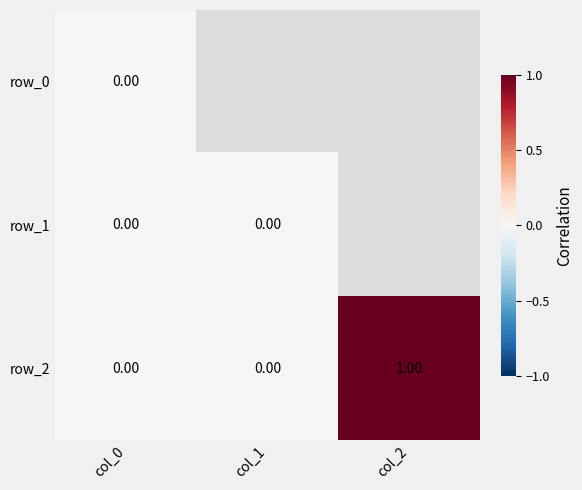

Rank the series by their maximum value, from lowest to highest.

row_0, row_1, row_2